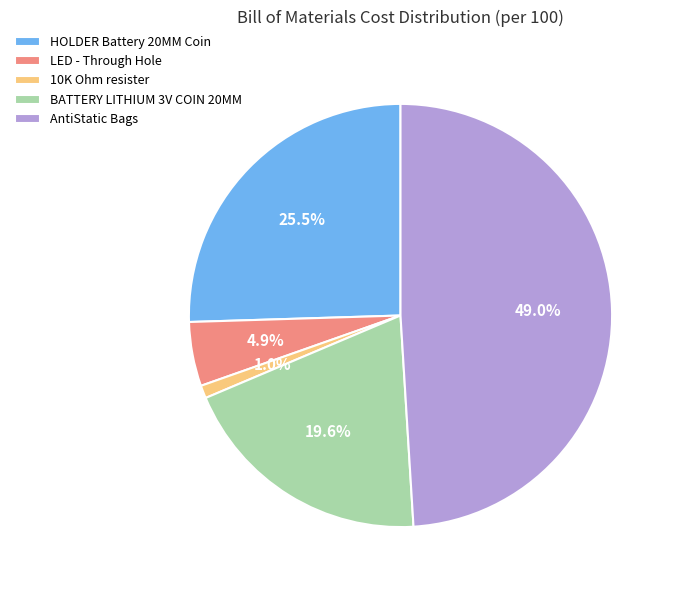

What percentage is NOT represented by BATTERY LITHIUM 3V COIN 20MM?

80.4%